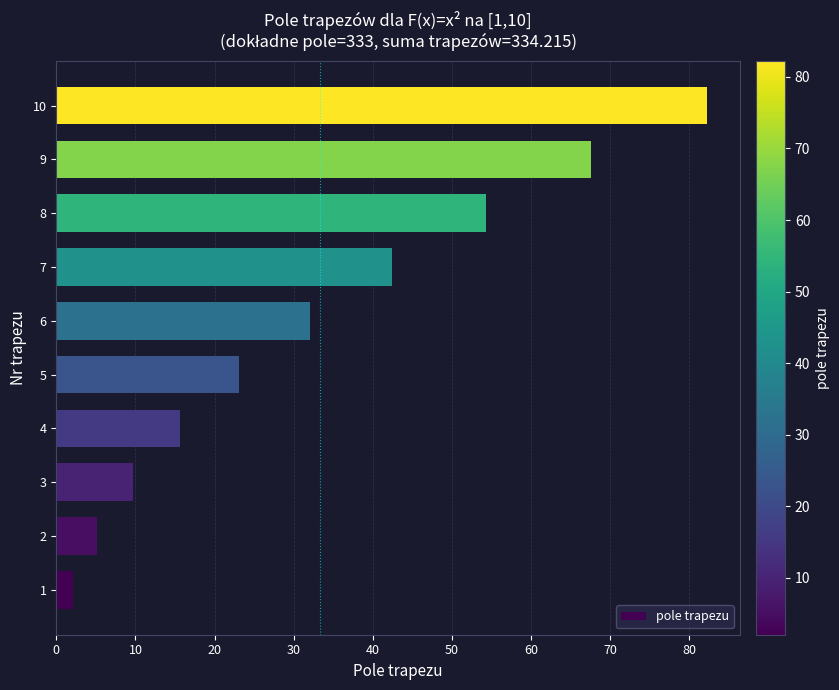

Does the chart contain any negative values?

No